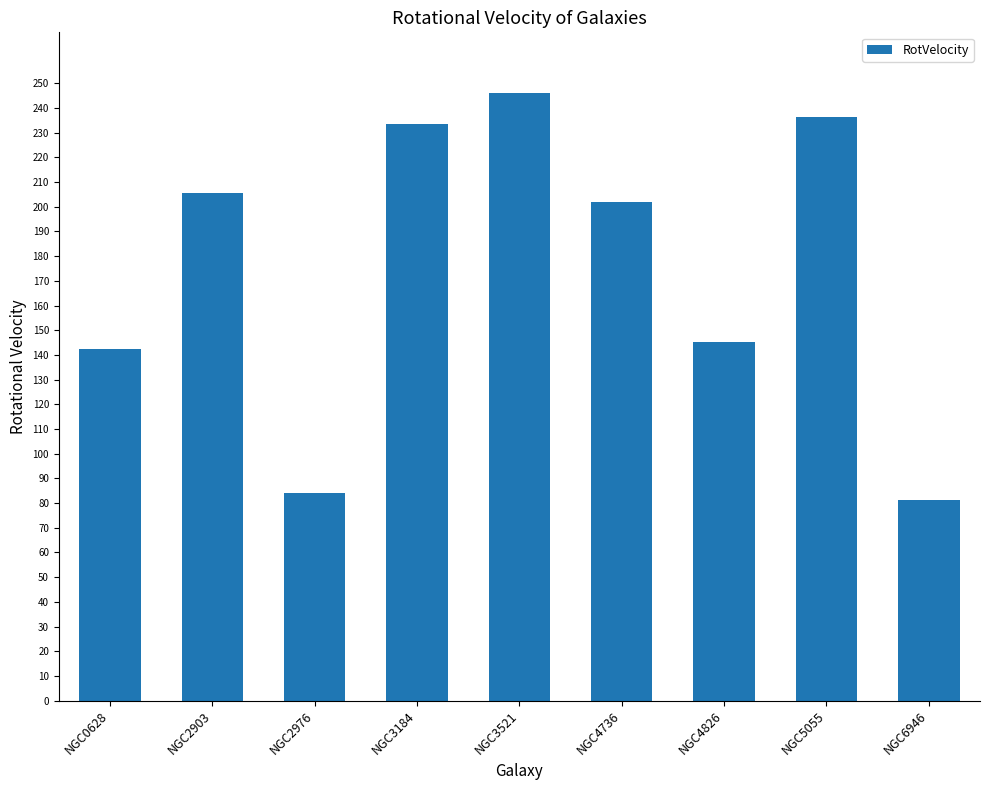

The chart shows a value of 236.2 at NGC5055. True or false?

True